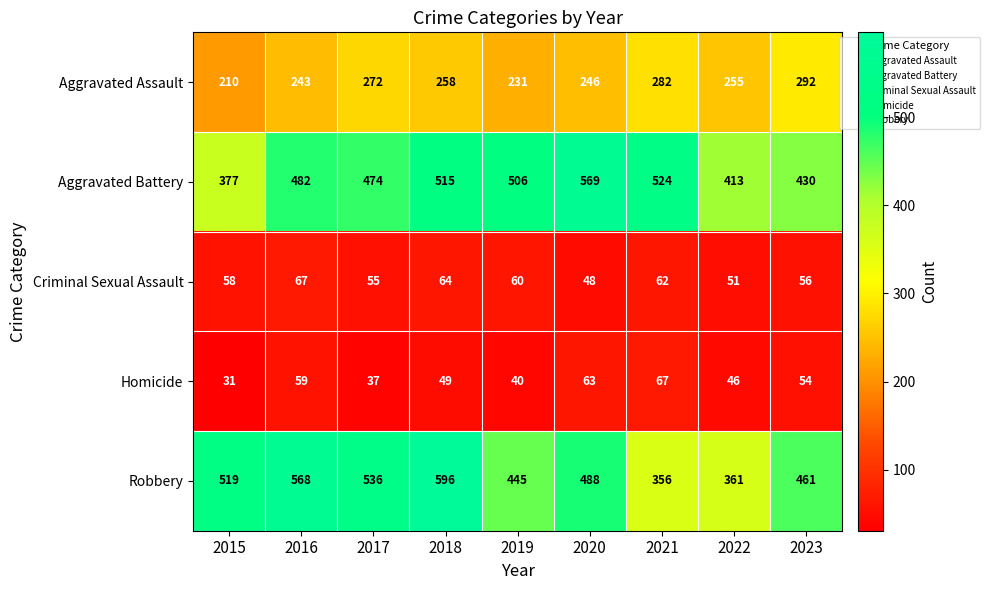

Count the number of data series in this chart.

5